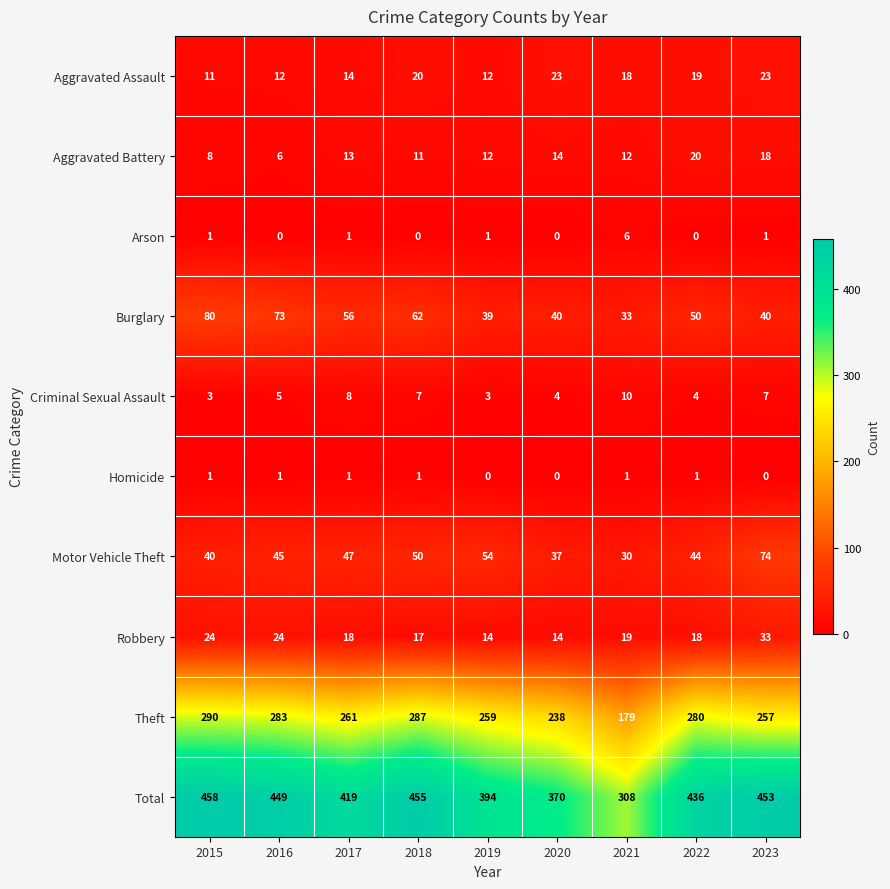

List the series in order of their peak value, highest first.

Total, Theft, Burglary, Motor Vehicle Theft, Robbery, Aggravated Assault, Aggravated Battery, Criminal Sexual Assault, Arson, Homicide